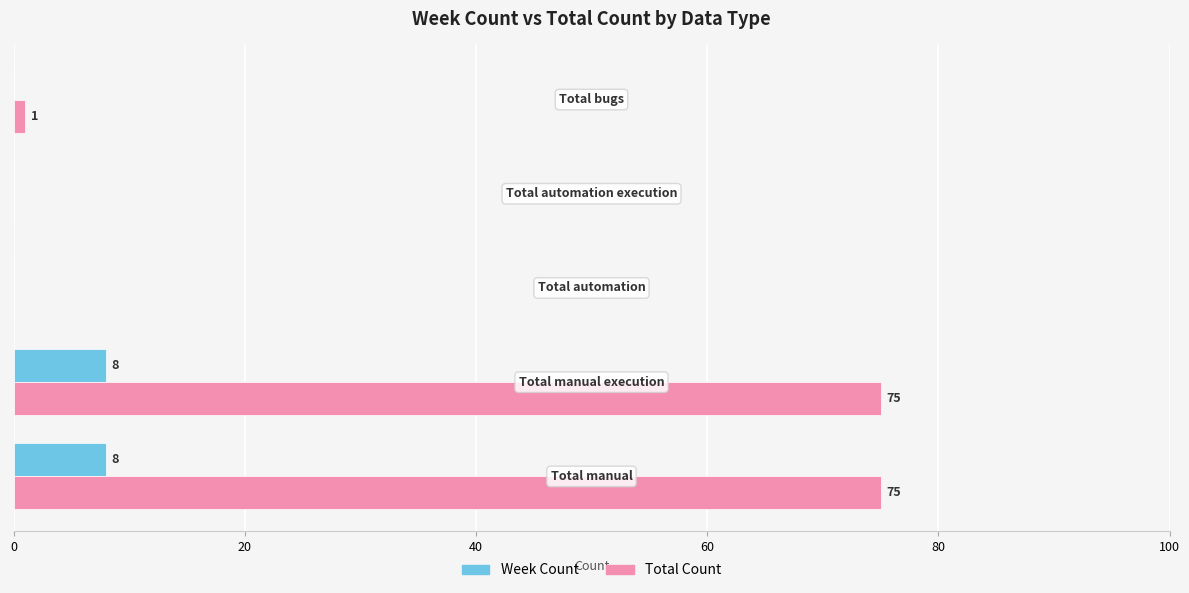

Which series has the largest total across all categories?

Total Count